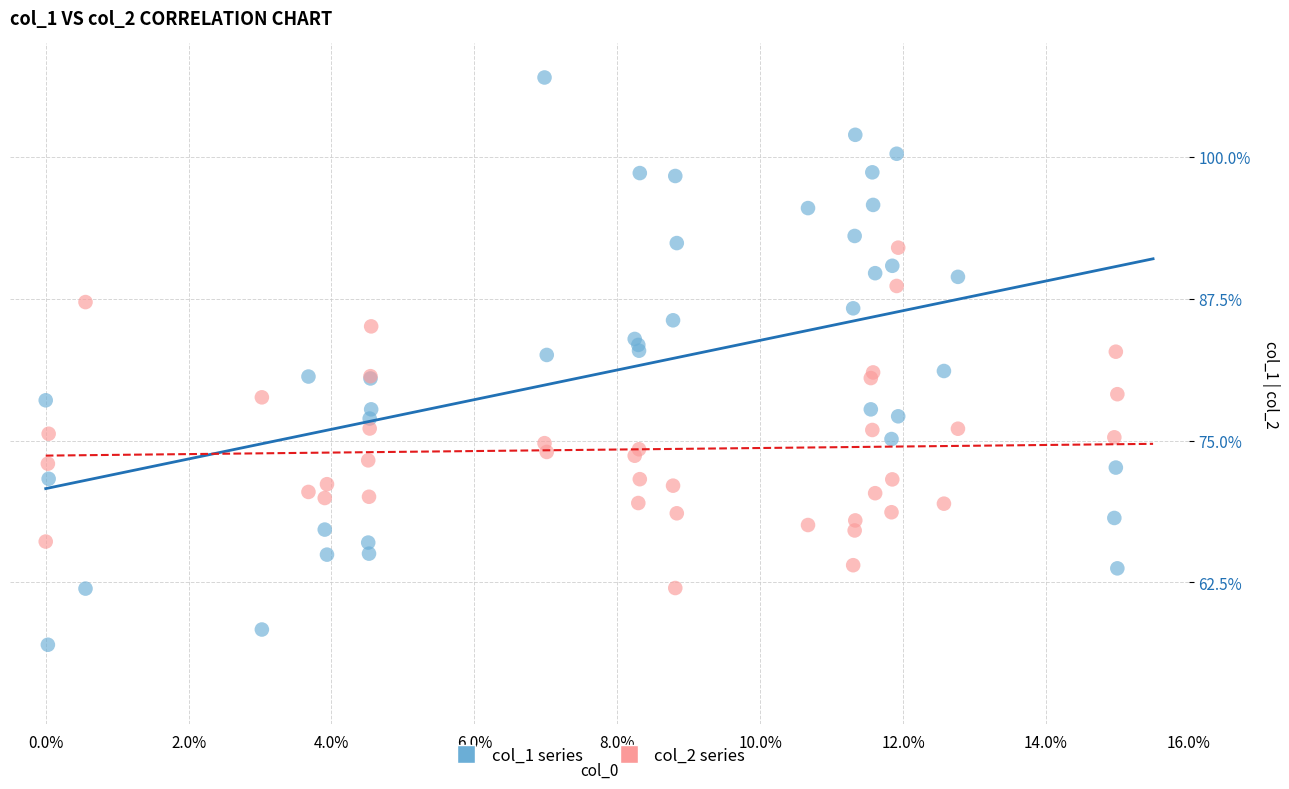

What are all the series names shown in the legend?

col_1 series, col_2 series